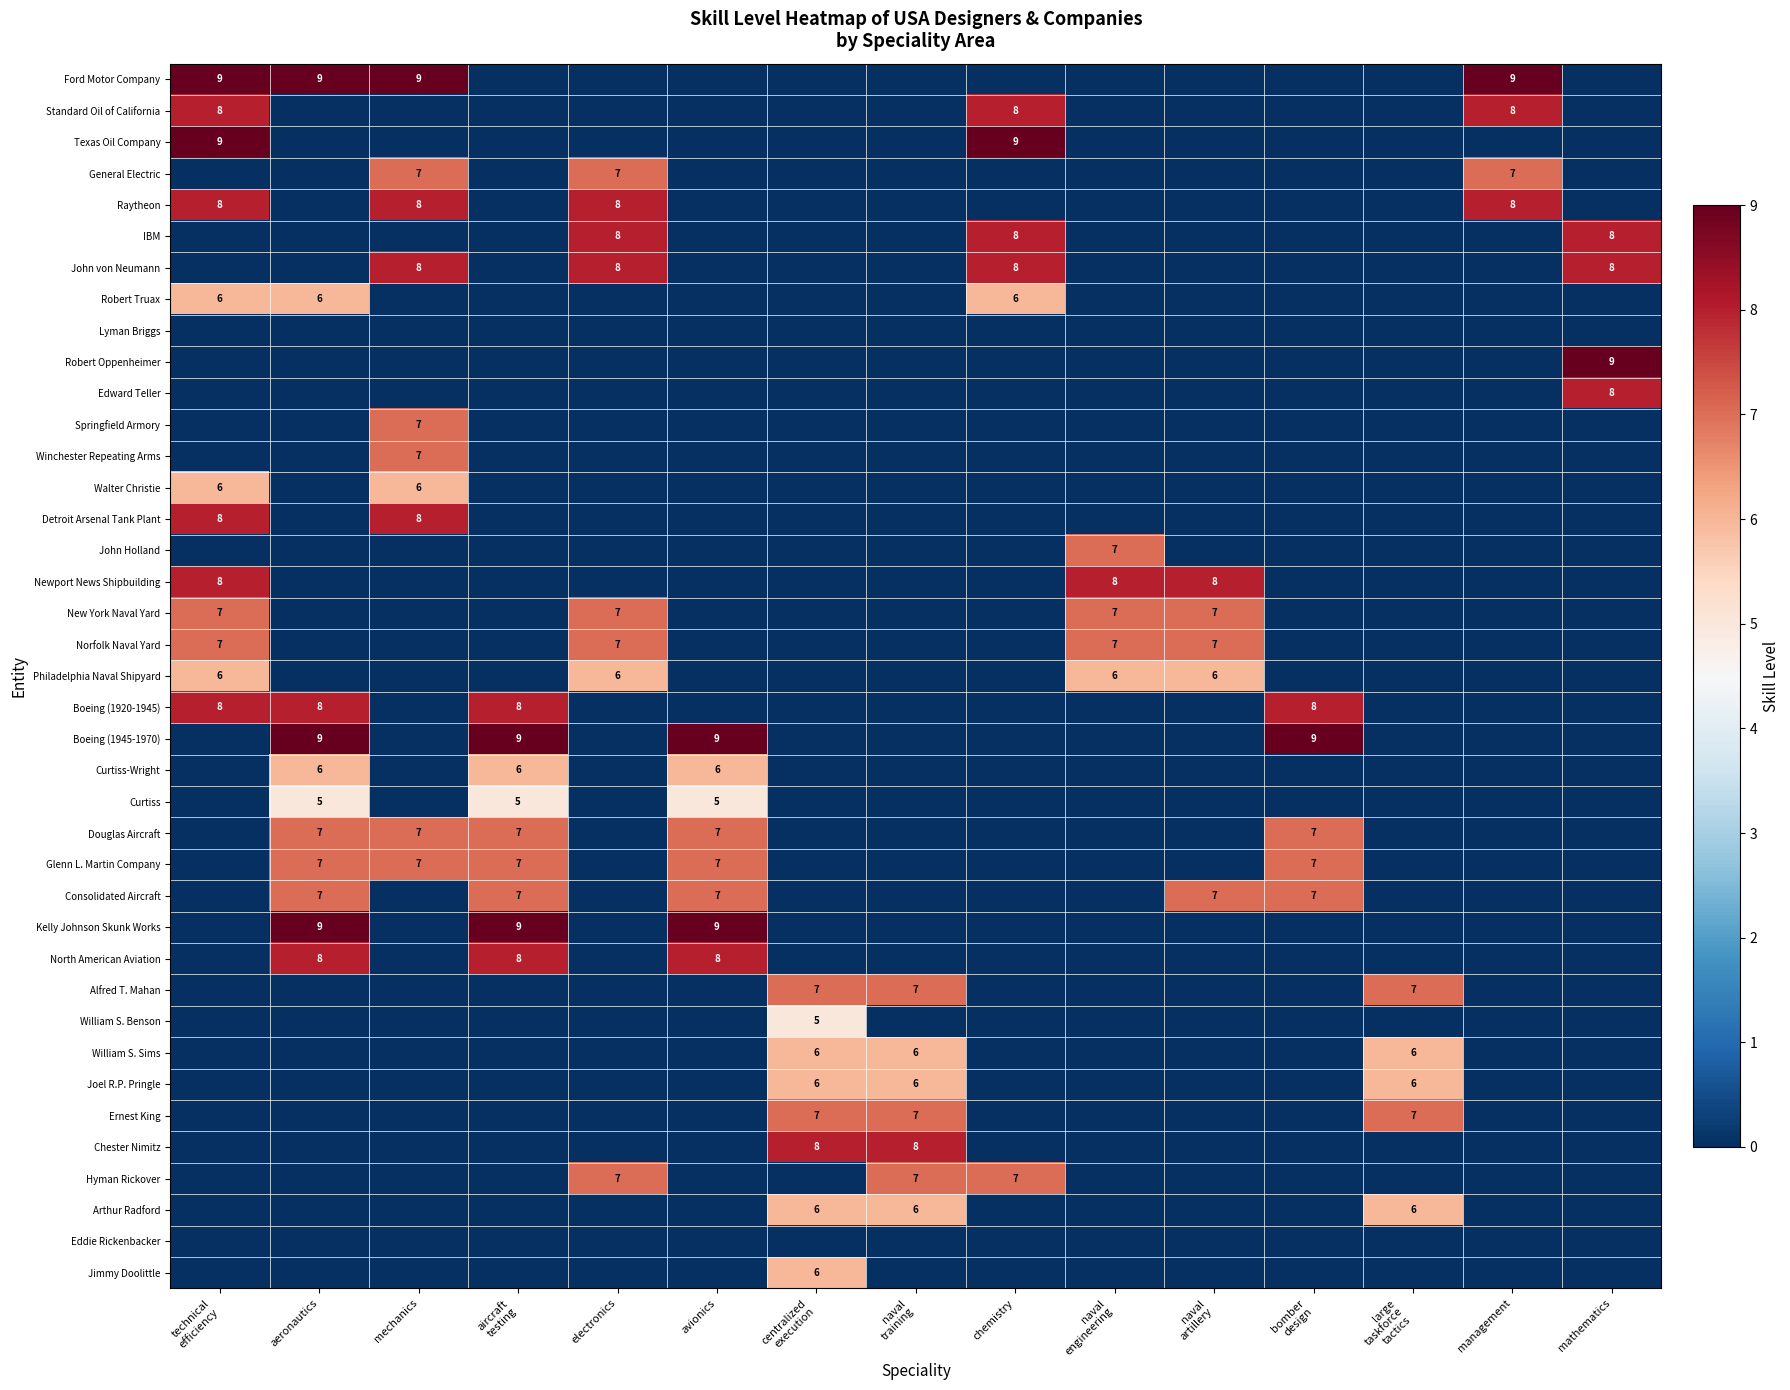

Which series changed the most between aeronautics and mathematics?

Ford Motor Company